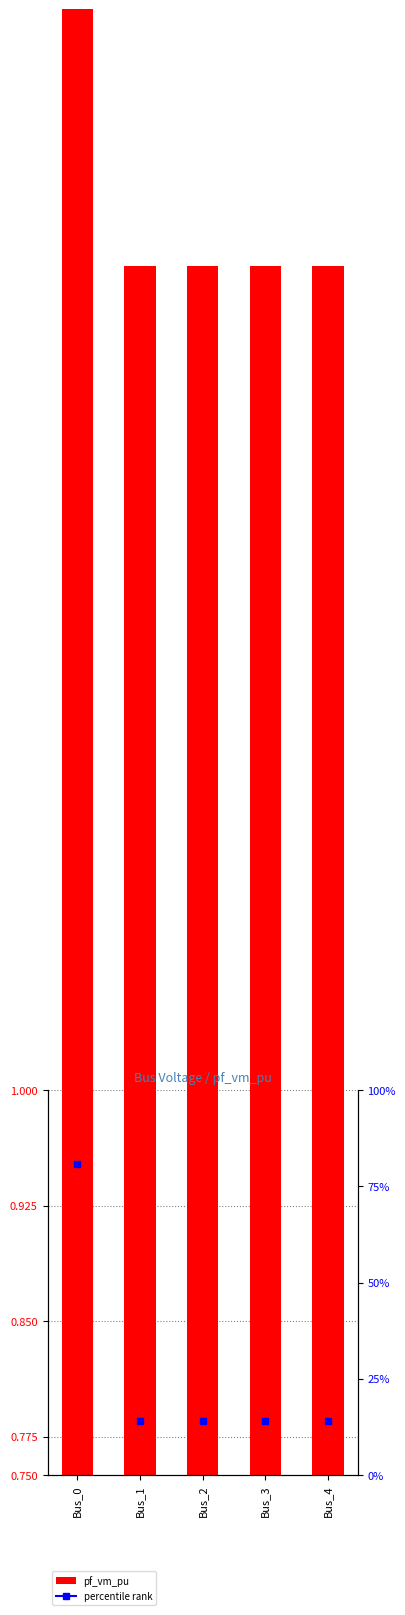

Rank the categories by value from lowest to highest.

Bus_1, Bus_2, Bus_3, Bus_4, Bus_0